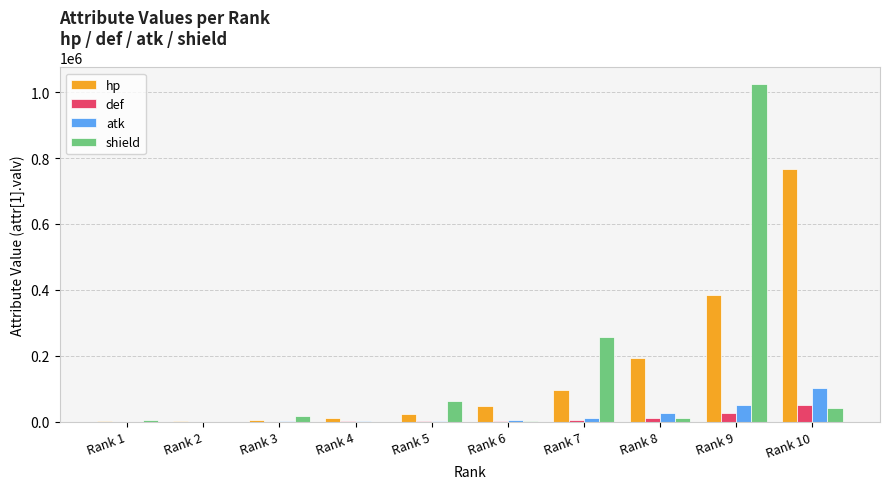

What is the sum of all atk values?

204600